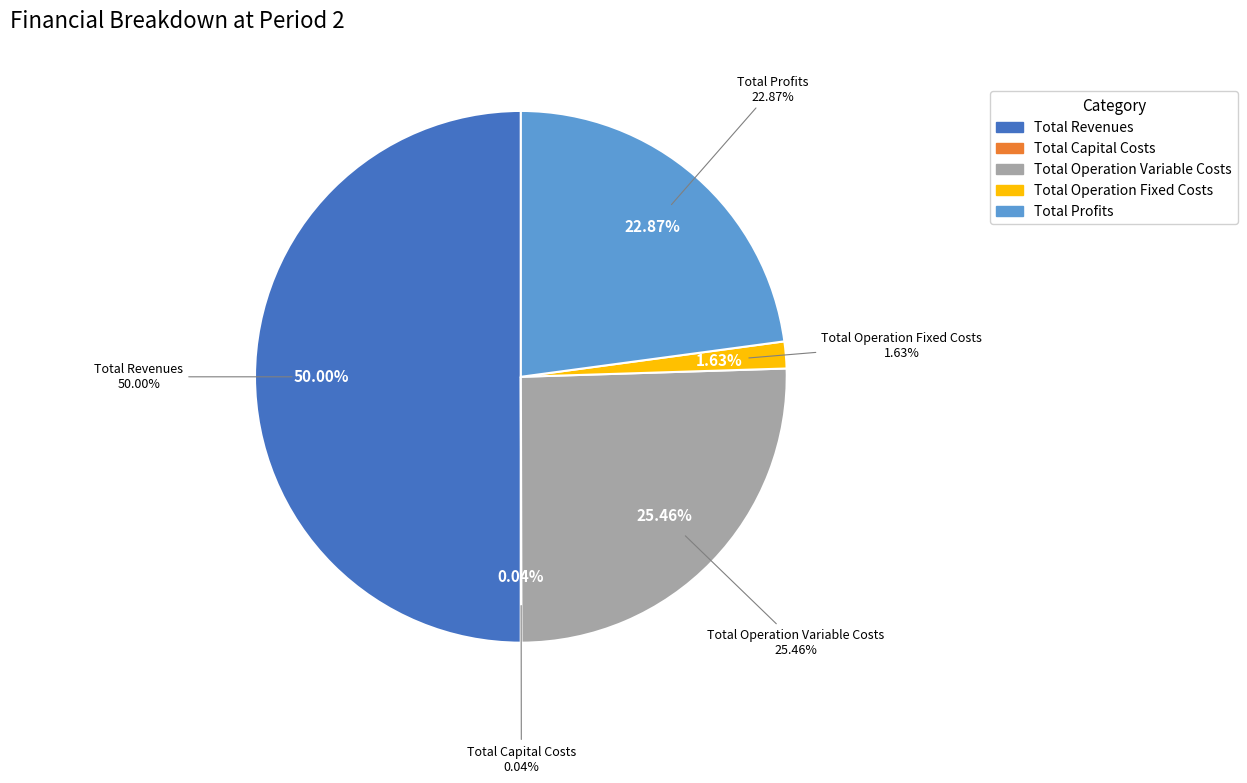

What is the change in value from Total Revenues to Total Operation Fixed Costs?

-1000652.2